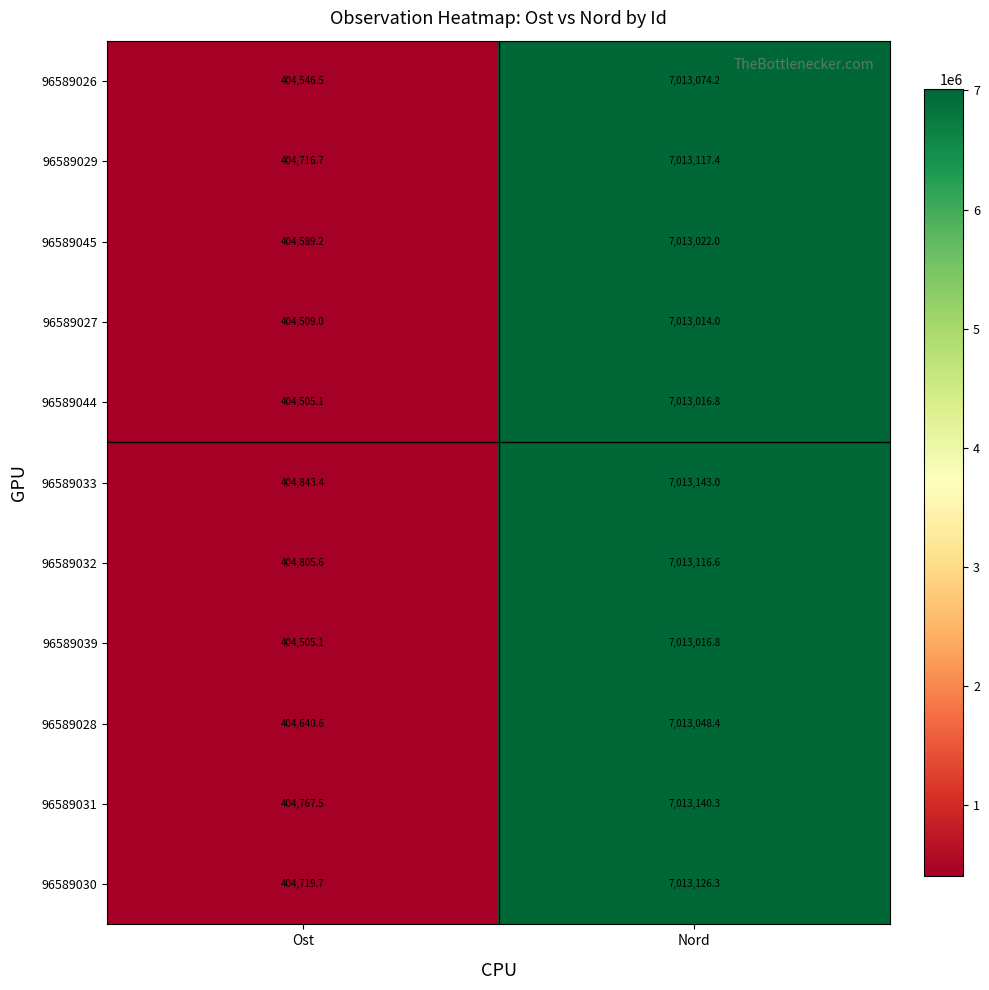

Read the 96589033 value at Ost.

404843.4